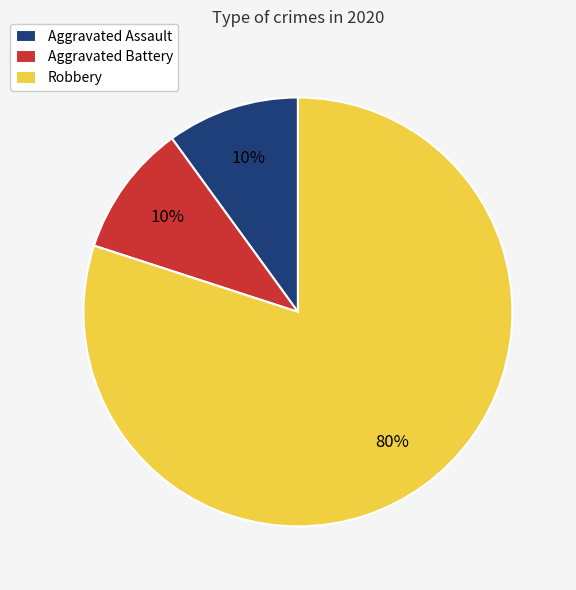

Do Aggravated Assault and Robbery together represent more than half of the pie?

Yes